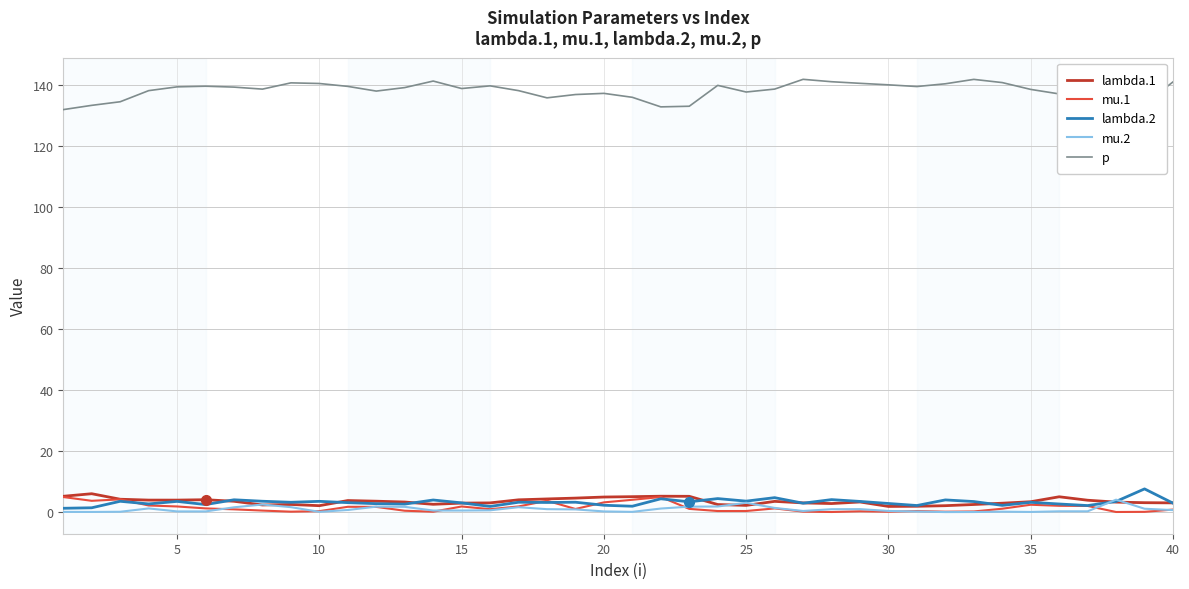

True or false: p has more than 1 interior local peaks.

True